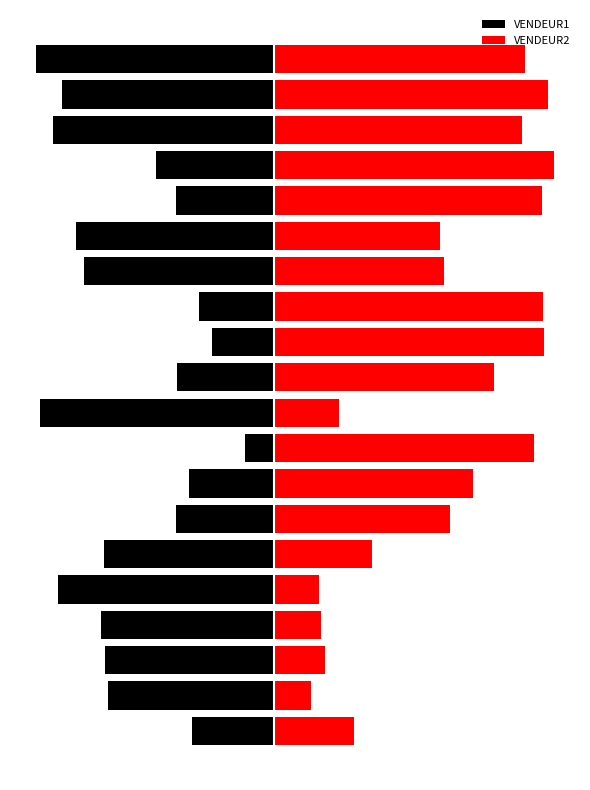

What is the difference between the highest and lowest values at 13?

1260